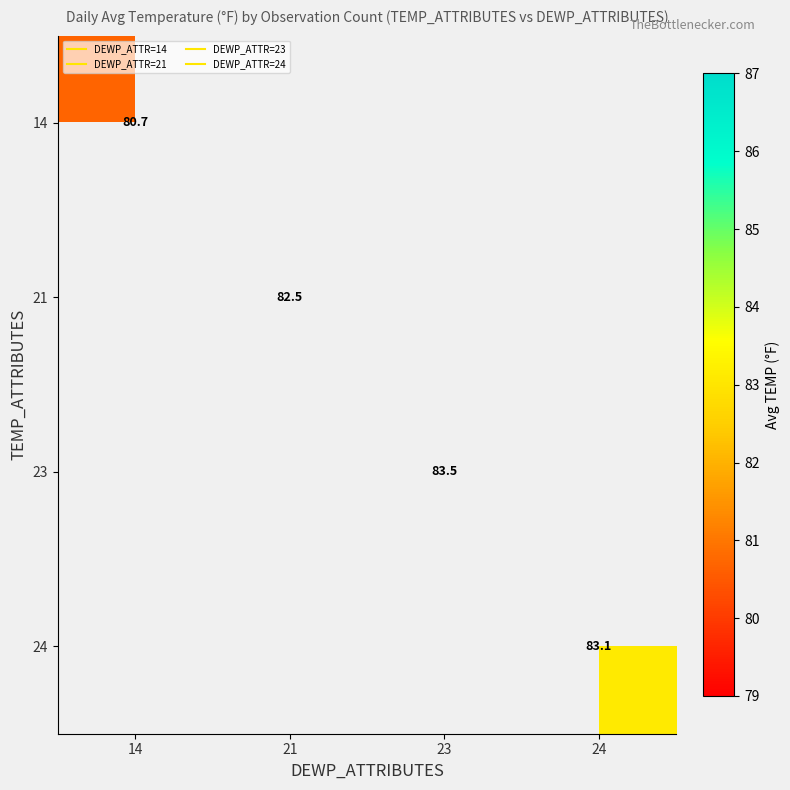

Which has a higher value, 23 or 24?

24